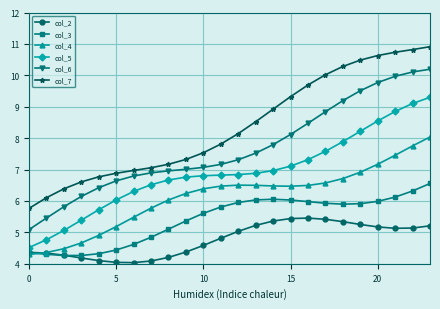

What is the difference between the second highest and second lowest values in the col_2 series?

1.4